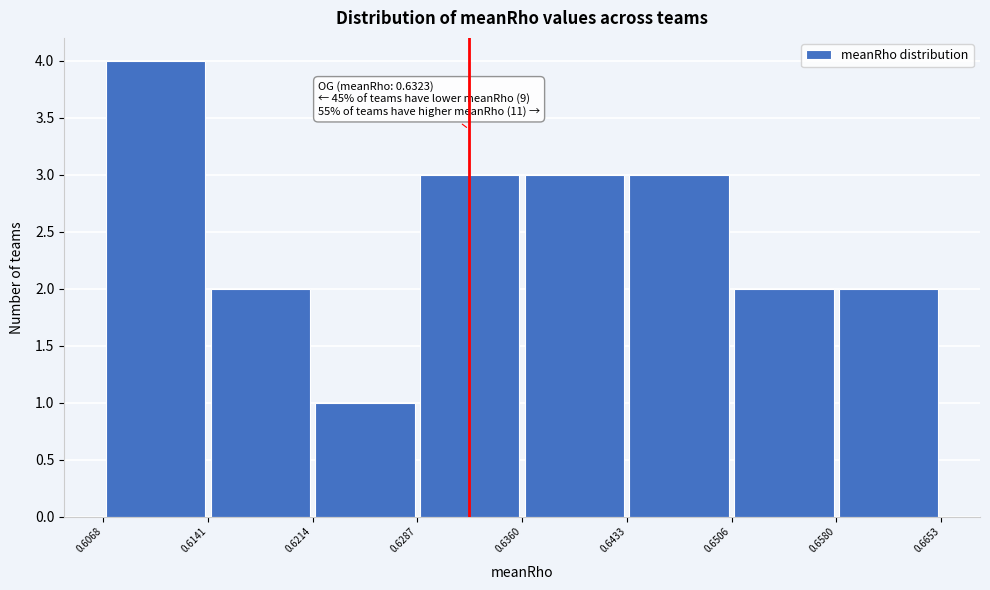

Over which range of the x-axis is the bar tallest?

0.6068 to 0.6141